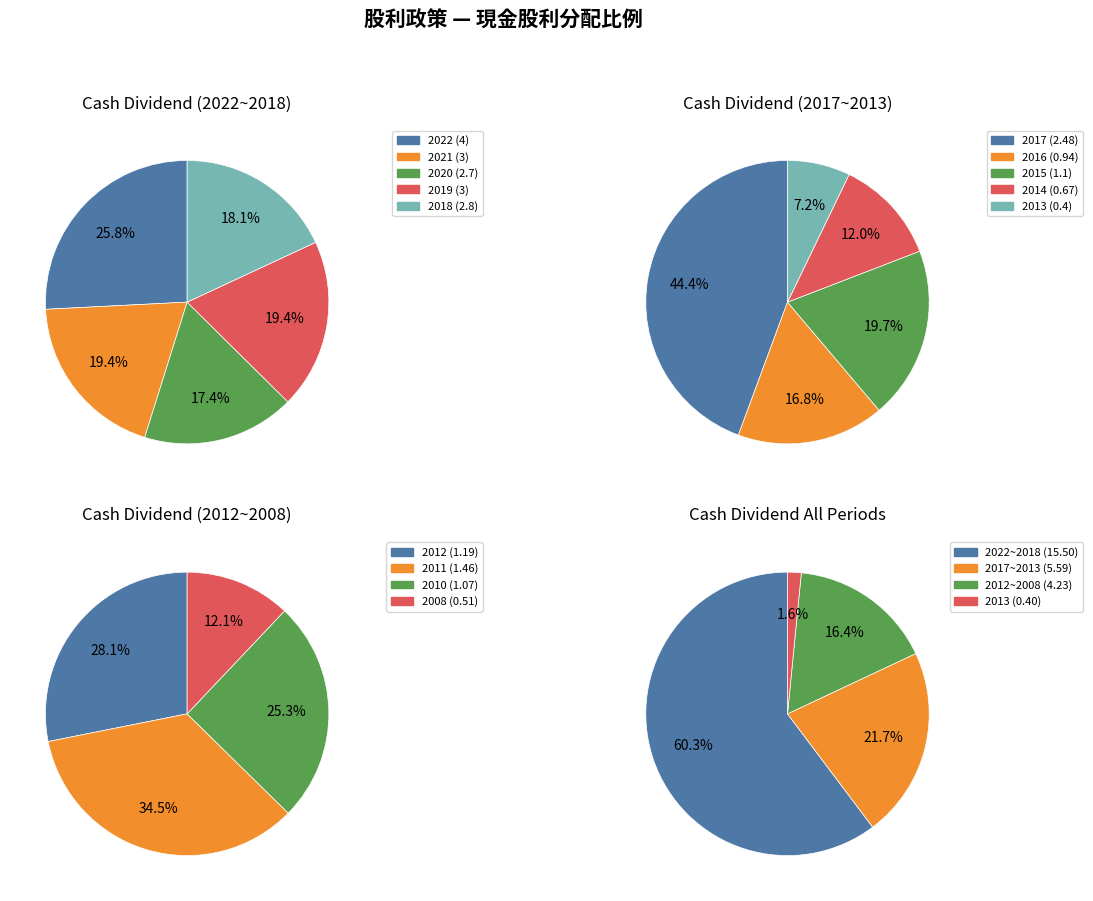

Which category has the biggest portion of the pie?

2022